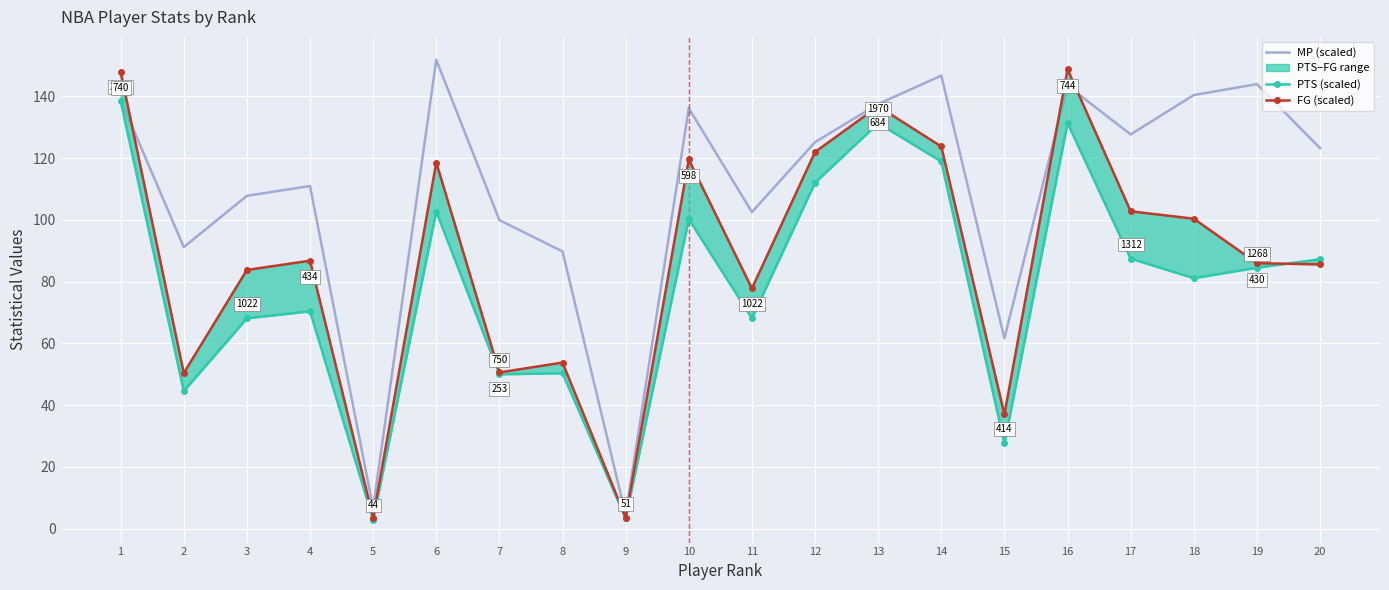

What is the value of the MP (scaled) point at the 19th from the left?

144.0